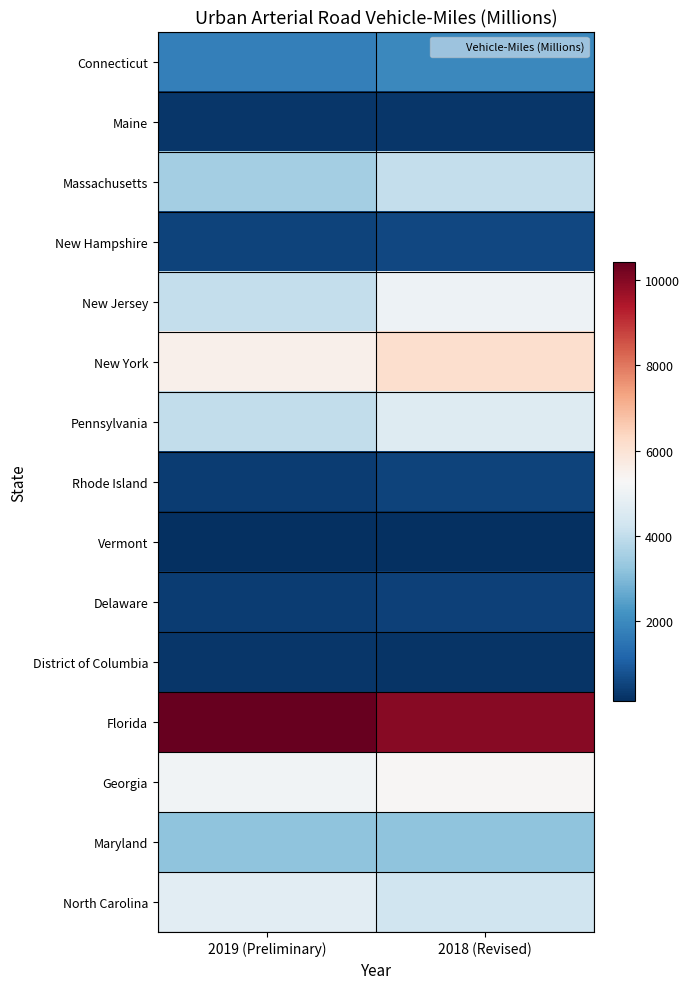

Rank the series at 2018 (Revised) from highest to lowest value.

Florida, New York, Georgia, New Jersey, Pennsylvania, North Carolina, Massachusetts, Maryland, Connecticut, New Hampshire, Rhode Island, Delaware, Maine, District of Columbia, Vermont